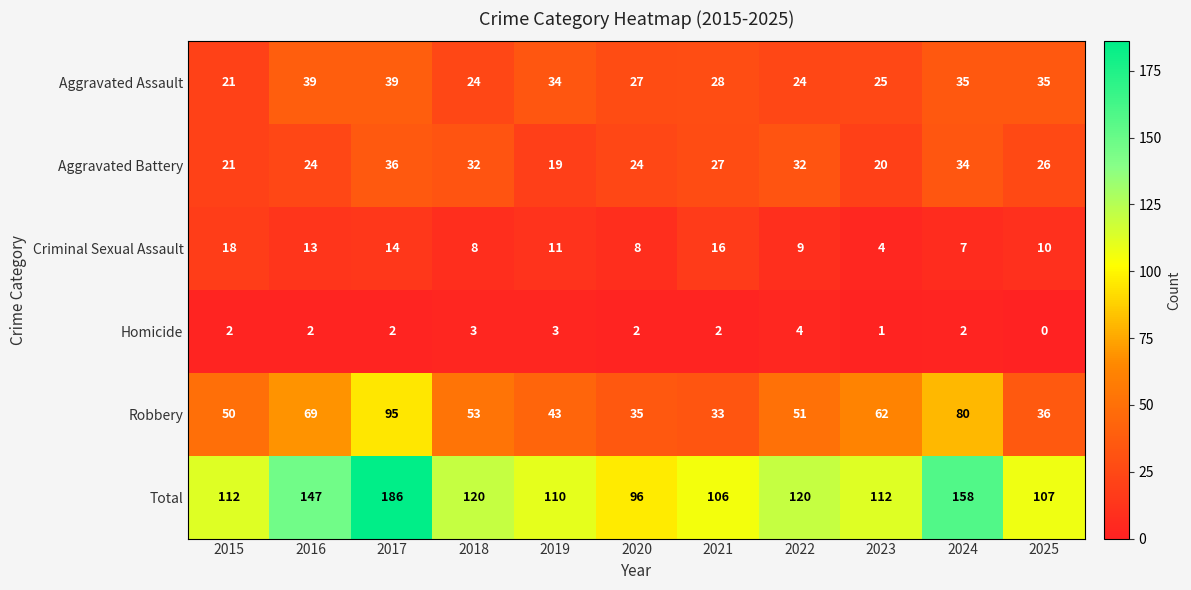

What is the difference between the maximum and minimum values in the Criminal Sexual Assault series?

14